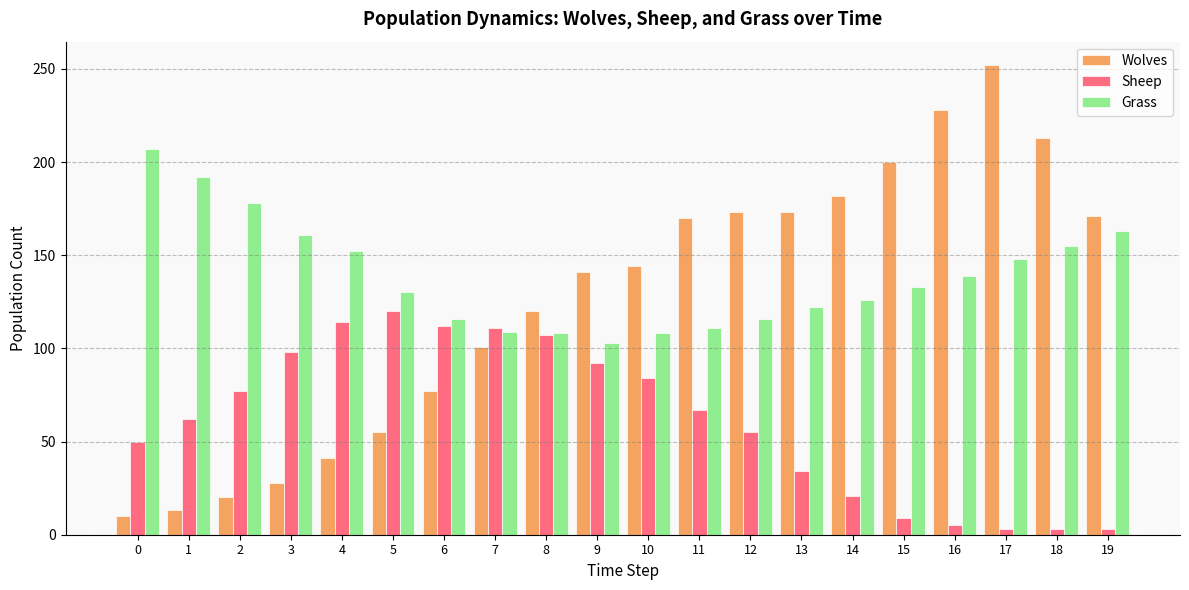

List the series in order of their peak value, highest first.

Wolves, Grass, Sheep